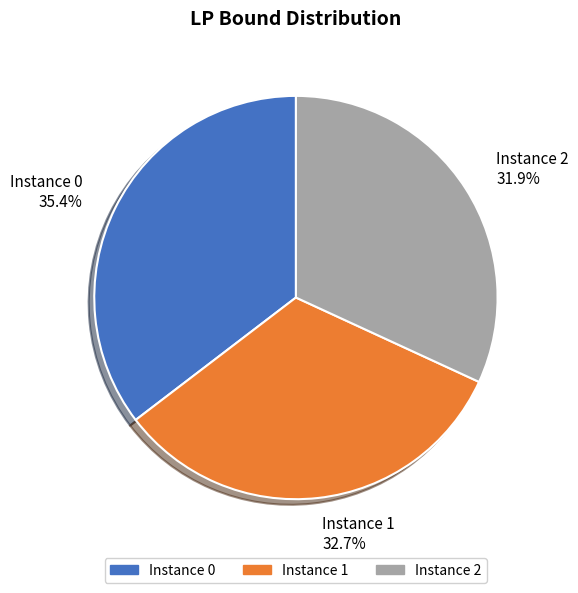

Rank the categories by value from lowest to highest.

Instance 2 31.9%, Instance 1 32.7%, Instance 0 35.4%